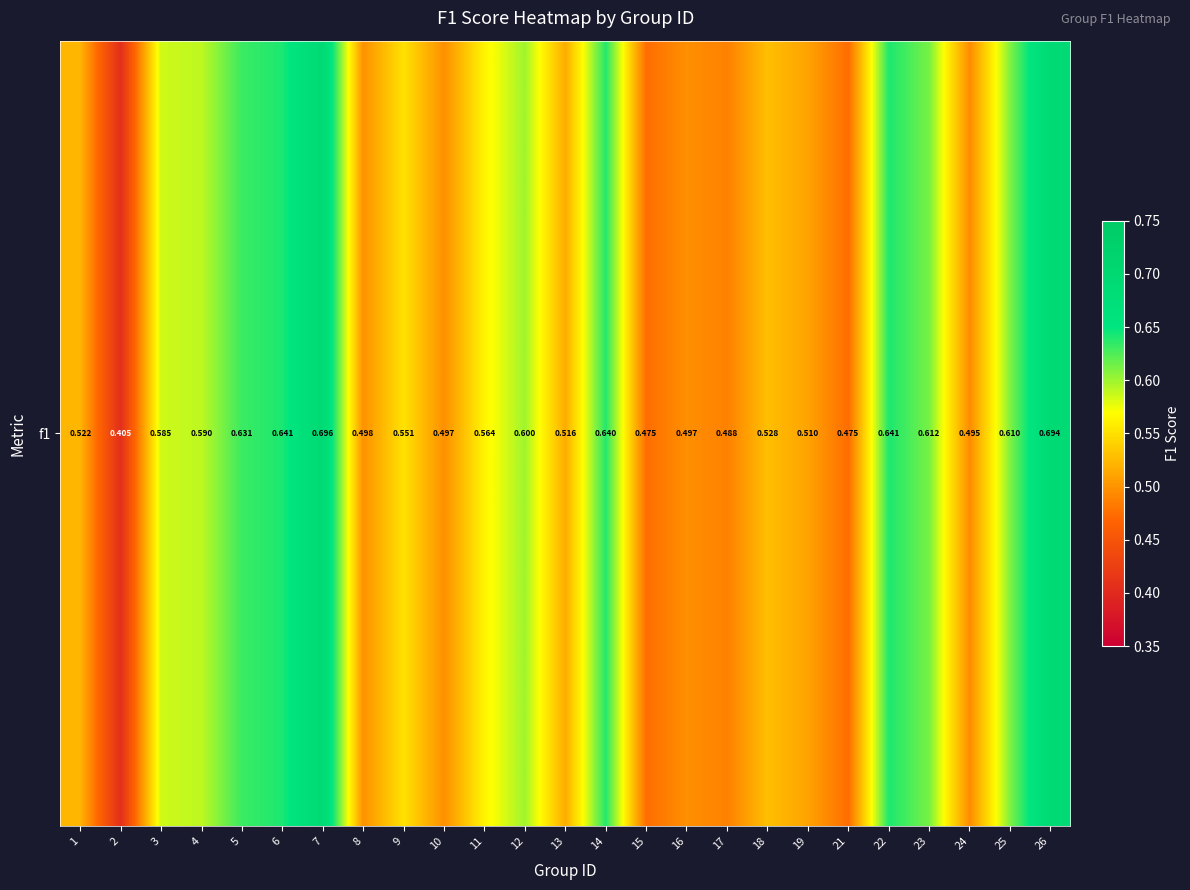

What is the difference between the second highest and second lowest values?

0.2